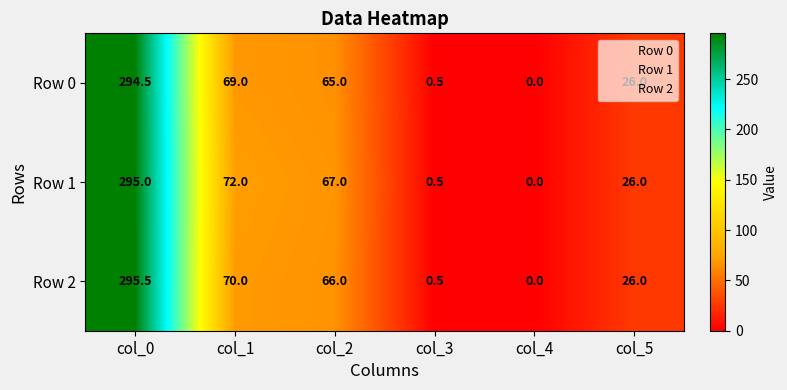

What is the difference between the maximum and second lowest values in the Row 2 series?

295.0